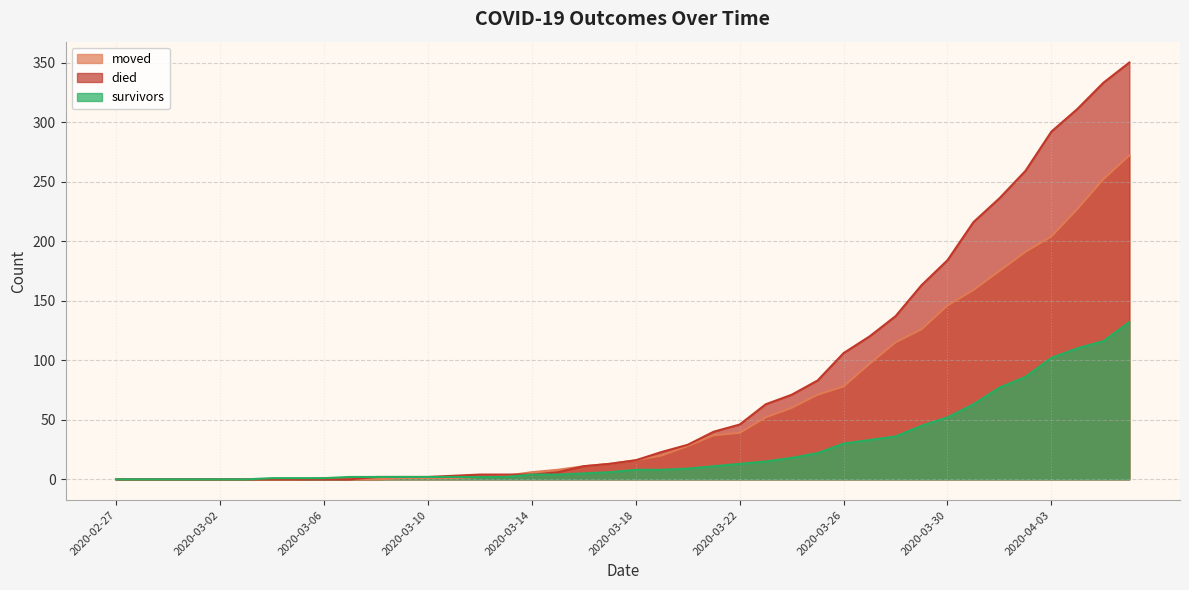

Reading left to right, what are all the values shown in this chart?

moved: 0	0	0	0	0	0	0	0	1	0	0	1	1	1	2	3	6	8	11	13	16	20	28	37	39	52	60	71	78	97	115	126	146	159	175	191	204	227	252	272
died: 0	0	0	0	0	0	0	0	0	0	2	2	2	3	4	4	4	6	11	13	16	23	29	40	46	63	71	83	106	120	137	163	184	216	236	259	292	311	333	350
survivors: 0	0	0	0	0	0	1	1	1	2	2	2	2	2	2	2	4	4	5	6	8	8	9	11	13	15	18	22	30	33	36	45	52	63	77	86	102	110	116	132